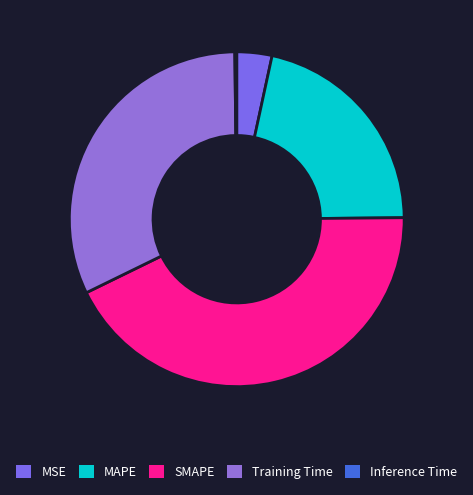

The MSE slice represents 3% of the pie. True or false?

True